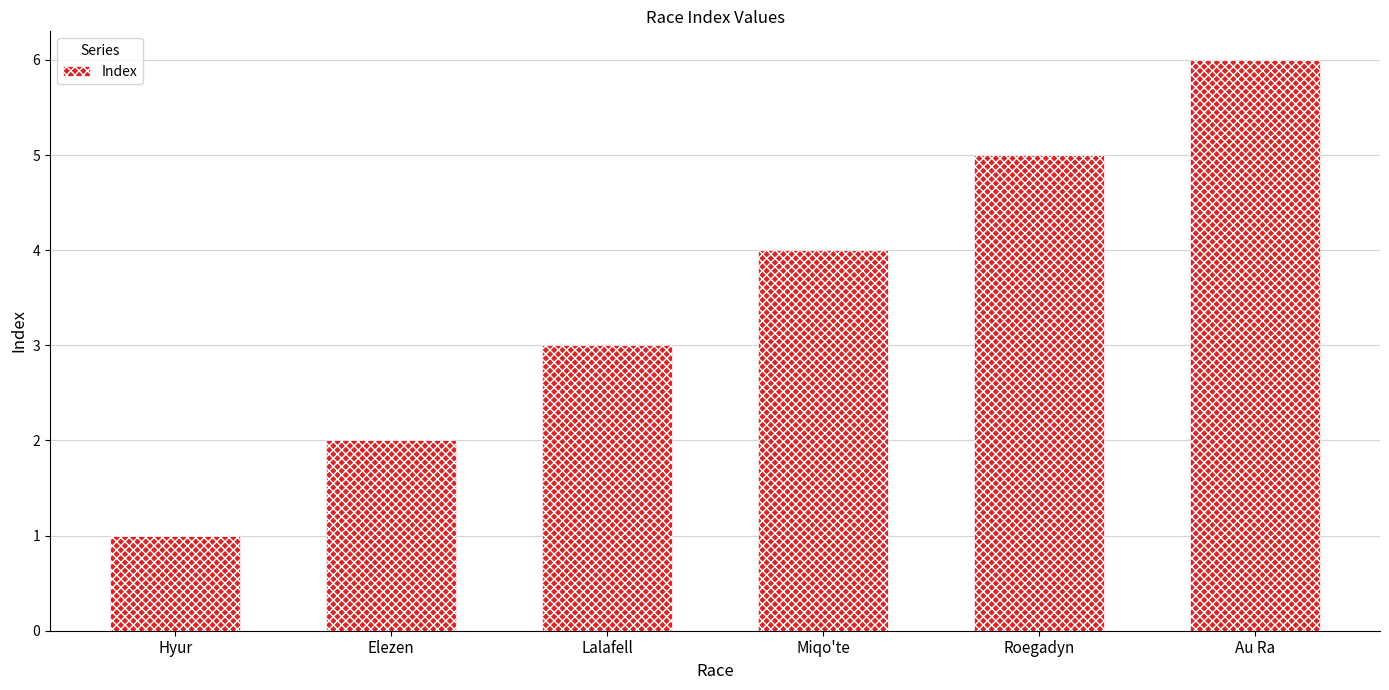

Which has a higher value, Miqo'te or Au Ra?

Au Ra